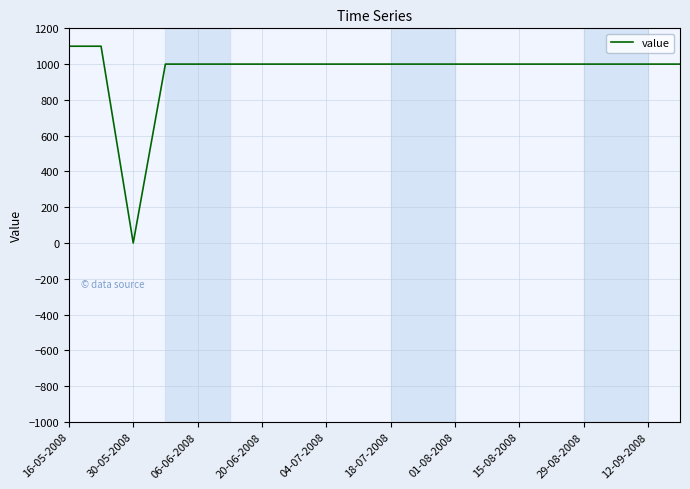

What is the greatest value displayed?

1100